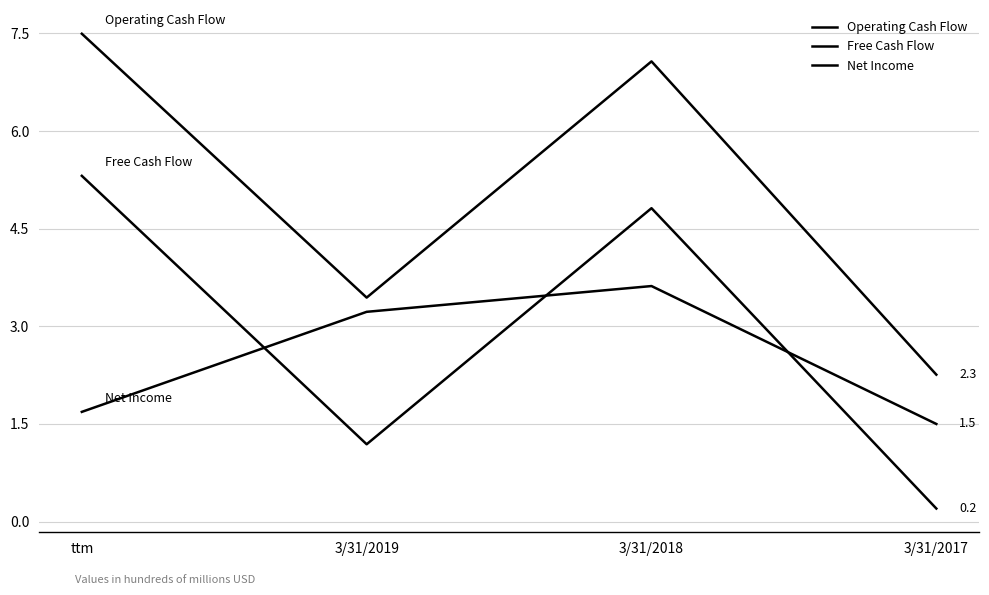

How many lines are shown in the chart?

3